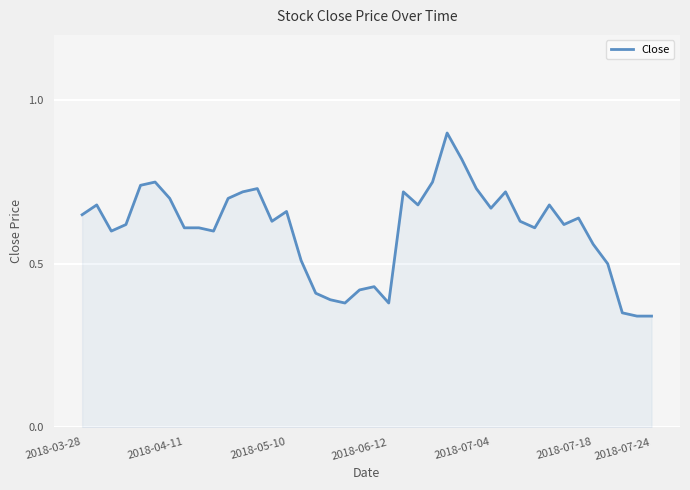

What is the greatest value displayed?

0.9